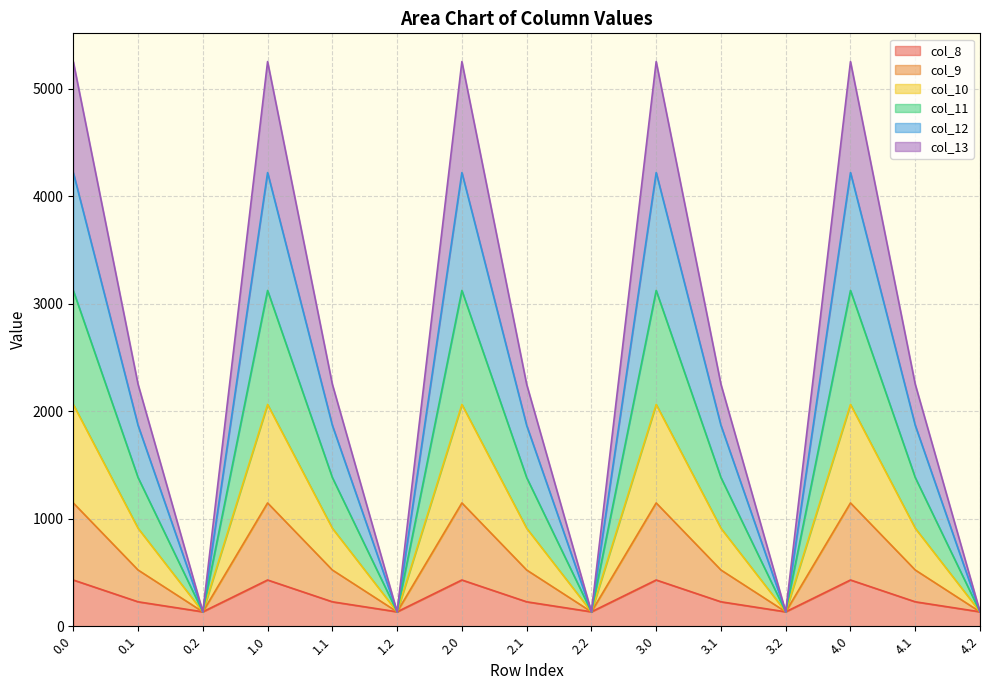

What is the total value across all series at 2.0?

5253.2